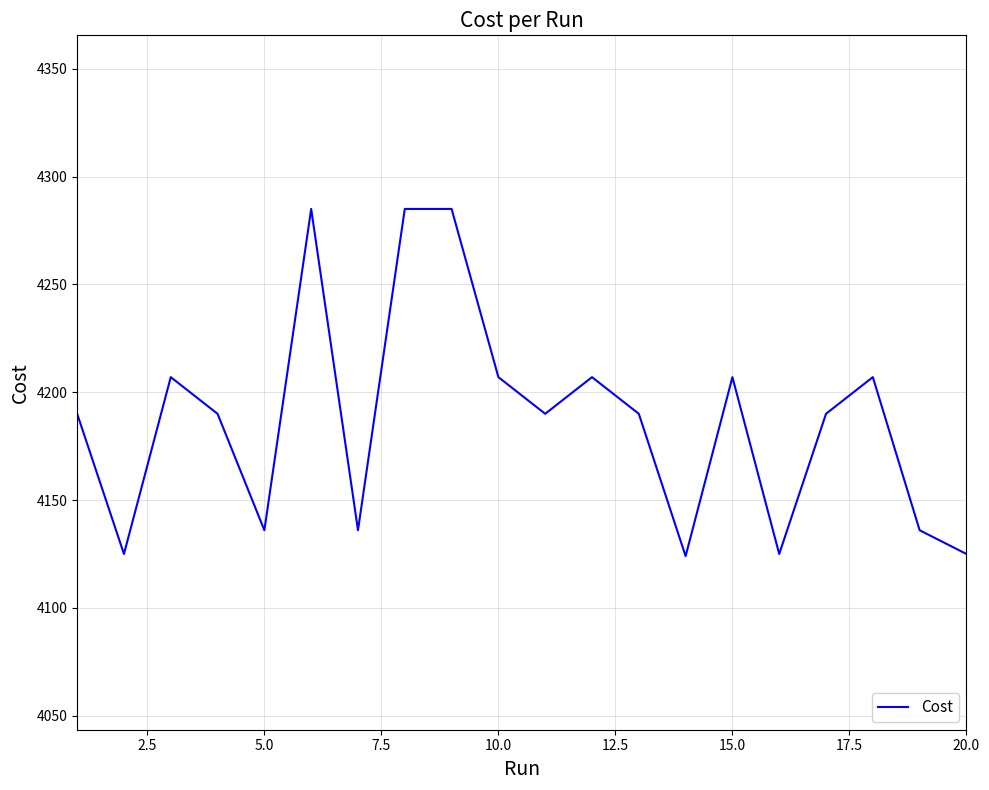

What is the difference between the maximum and minimum values?

161.0